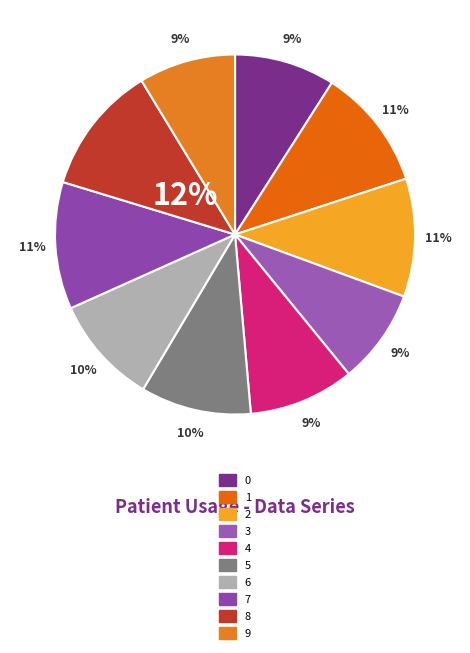

True or false: 3 accounts for 4% of the total.

False